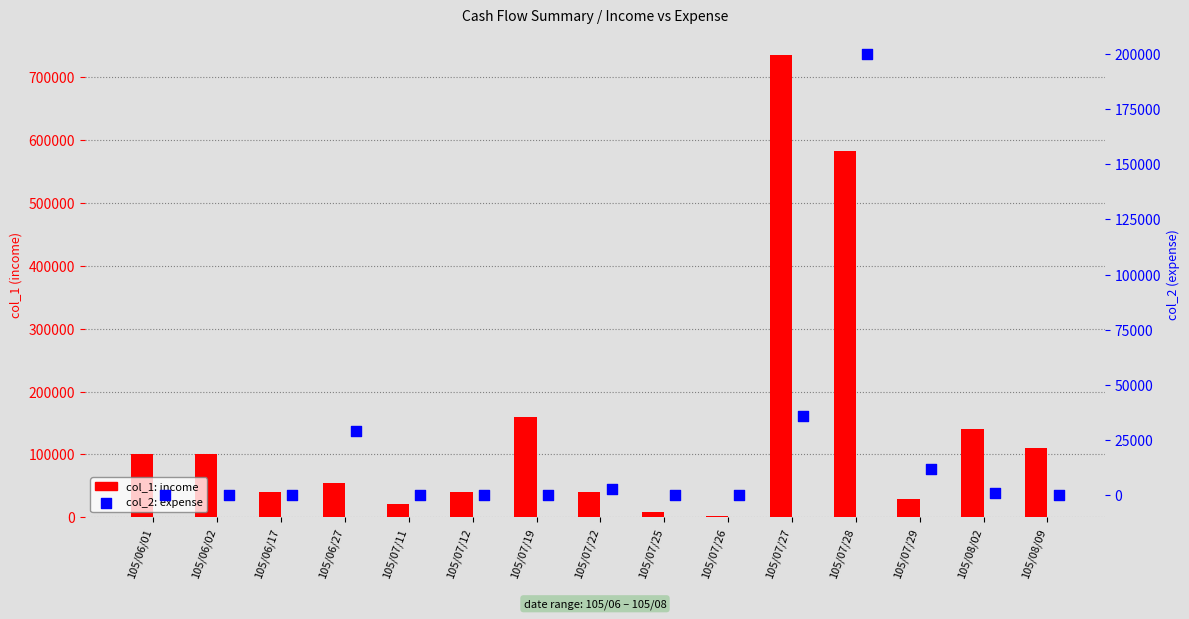

Which series reaches the maximum Y coordinate?

col_1